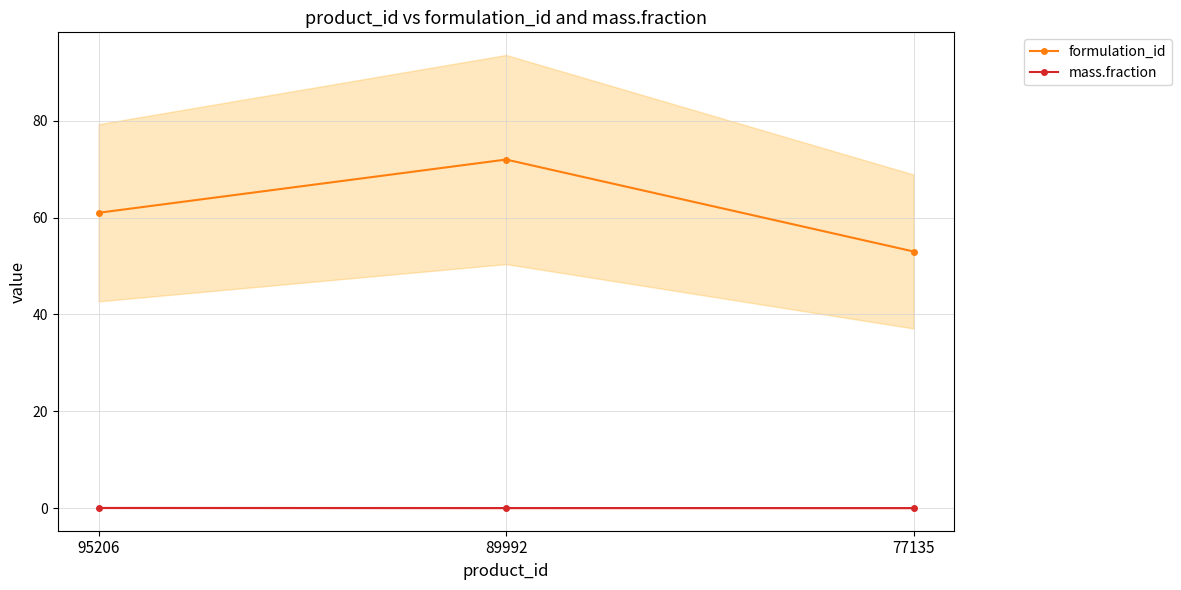

Rank the series by their maximum value, from lowest to highest.

mass.fraction, formulation_id